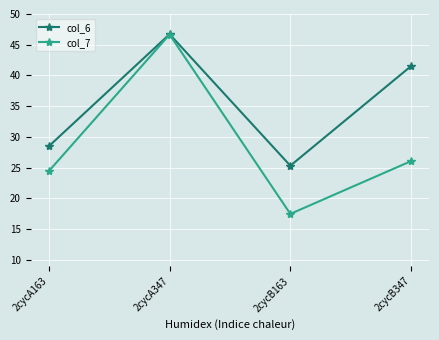

What is the highest value of the col_7 series?

46.7